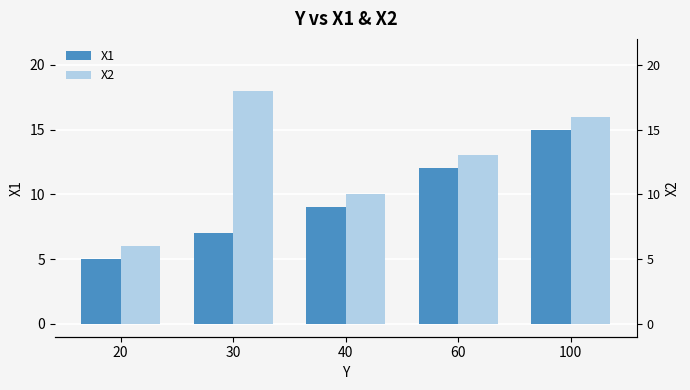

What is the total value across all series at 40?

19